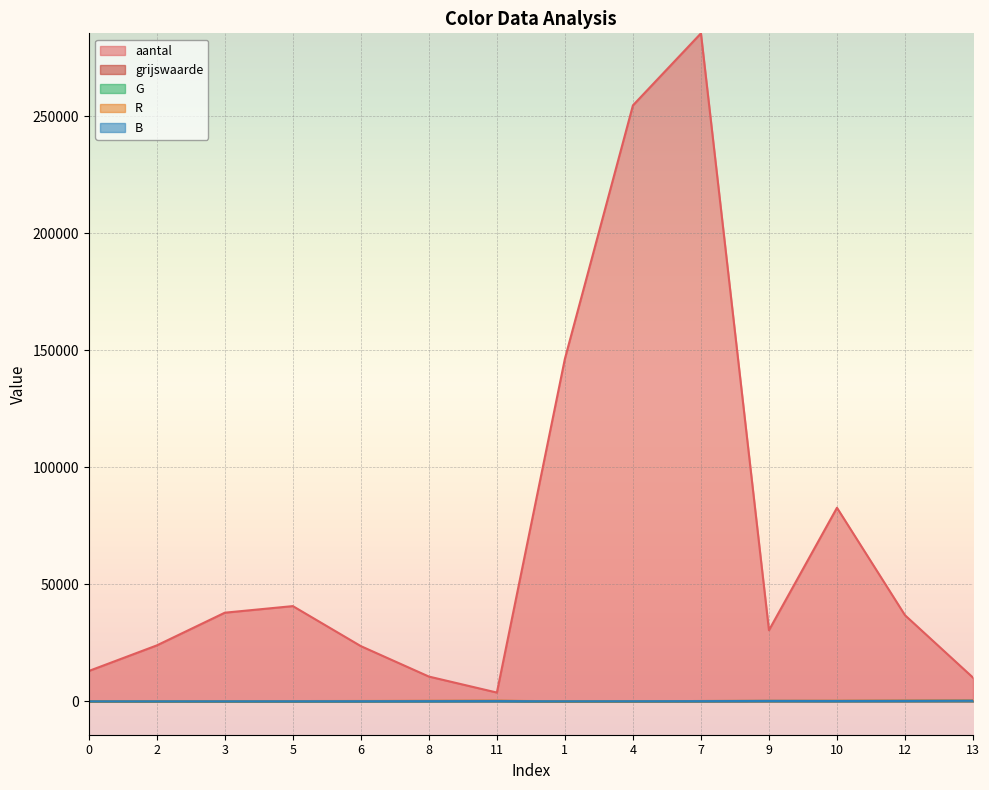

In R, how many points are lower than both neighbors (excluding endpoints)?

1